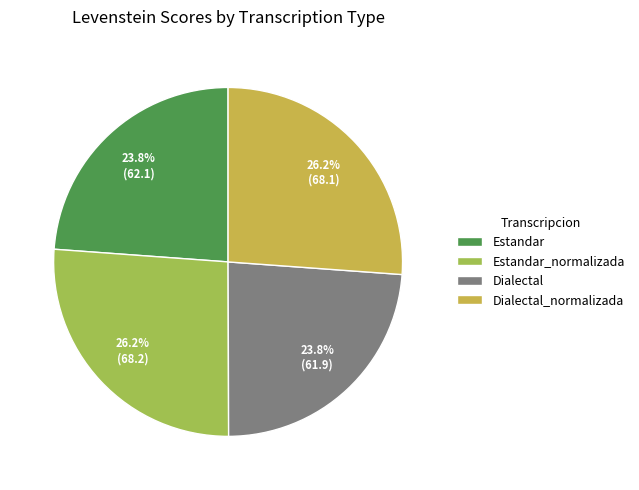

To the nearest percent, what percentage of the pie is Estandar_normalizada?

26%